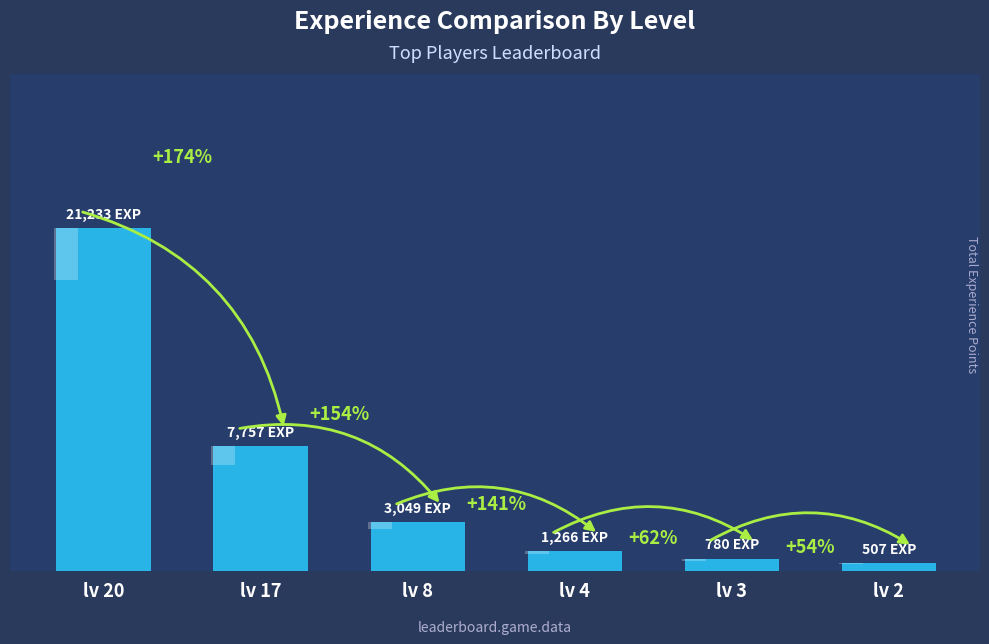

What is the minimum value shown in the chart?

507